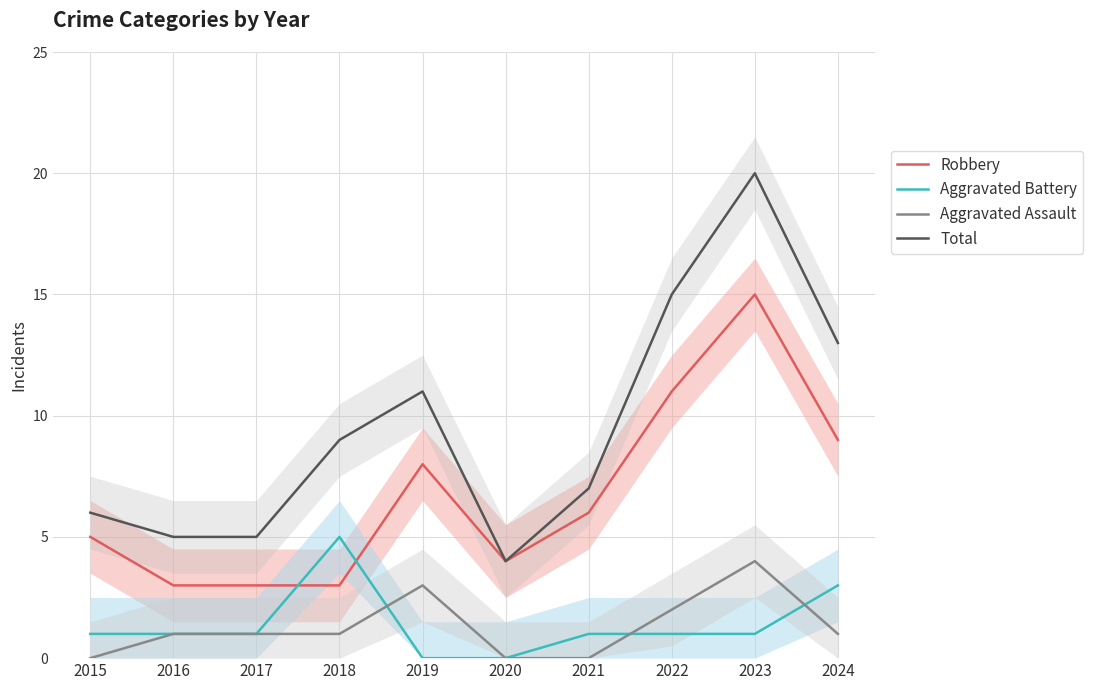

What is the greatest value displayed?

20